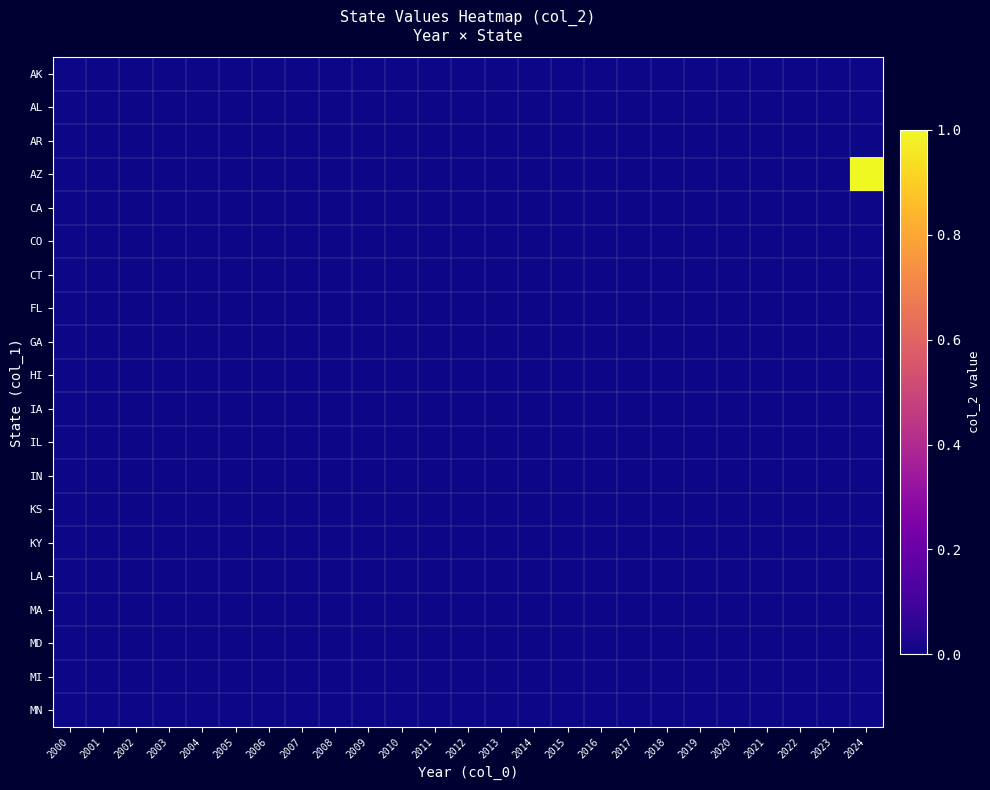

Reading left to right, transcribe all the data shown in this chart.

AK: 2000=0	2001=0	2002=0	2003=0	2004=0	2005=0	2006=0	2007=0	2008=0	2009=0	2010=0	2011=0	2012=0	2013=0	2014=0	2015=0	2016=0	2017=0	2018=0	2019=0	2020=0	2021=0	2022=0	2023=0	2024=0
AL: 2000=0	2001=0	2002=0	2003=0	2004=0	2005=0	2006=0	2007=0	2008=0	2009=0	2010=0	2011=0	2012=0	2013=0	2014=0	2015=0	2016=0	2017=0	2018=0	2019=0	2020=0	2021=0	2022=0	2023=0	2024=0
AR: 2000=0	2001=0	2002=0	2003=0	2004=0	2005=0	2006=0	2007=0	2008=0	2009=0	2010=0	2011=0	2012=0	2013=0	2014=0	2015=0	2016=0	2017=0	2018=0	2019=0	2020=0	2021=0	2022=0	2023=0	2024=0
AZ: 2000=0	2001=0	2002=0	2003=0	2004=0	2005=0	2006=0	2007=0	2008=0	2009=0	2010=0	2011=0	2012=0	2013=0	2014=0	2015=0	2016=0	2017=0	2018=0	2019=0	2020=0	2021=0	2022=0	2023=0	2024=1
CA: 2000=0	2001=0	2002=0	2003=0	2004=0	2005=0	2006=0	2007=0	2008=0	2009=0	2010=0	2011=0	2012=0	2013=0	2014=0	2015=0	2016=0	2017=0	2018=0	2019=0	2020=0	2021=0	2022=0	2023=0	2024=0
CO: 2000=0	2001=0	2002=0	2003=0	2004=0	2005=0	2006=0	2007=0	2008=0	2009=0	2010=0	2011=0	2012=0	2013=0	2014=0	2015=0	2016=0	2017=0	2018=0	2019=0	2020=0	2021=0	2022=0	2023=0	2024=0
CT: 2000=0	2001=0	2002=0	2003=0	2004=0	2005=0	2006=0	2007=0	2008=0	2009=0	2010=0	2011=0	2012=0	2013=0	2014=0	2015=0	2016=0	2017=0	2018=0	2019=0	2020=0	2021=0	2022=0	2023=0	2024=0
FL: 2000=0	2001=0	2002=0	2003=0	2004=0	2005=0	2006=0	2007=0	2008=0	2009=0	2010=0	2011=0	2012=0	2013=0	2014=0	2015=0	2016=0	2017=0	2018=0	2019=0	2020=0	2021=0	2022=0	2023=0	2024=0
GA: 2000=0	2001=0	2002=0	2003=0	2004=0	2005=0	2006=0	2007=0	2008=0	2009=0	2010=0	2011=0	2012=0	2013=0	2014=0	2015=0	2016=0	2017=0	2018=0	2019=0	2020=0	2021=0	2022=0	2023=0	2024=0
HI: 2000=0	2001=0	2002=0	2003=0	2004=0	2005=0	2006=0	2007=0	2008=0	2009=0	2010=0	2011=0	2012=0	2013=0	2014=0	2015=0	2016=0	2017=0	2018=0	2019=0	2020=0	2021=0	2022=0	2023=0	2024=0
IA: 2000=0	2001=0	2002=0	2003=0	2004=0	2005=0	2006=0	2007=0	2008=0	2009=0	2010=0	2011=0	2012=0	2013=0	2014=0	2015=0	2016=0	2017=0	2018=0	2019=0	2020=0	2021=0	2022=0	2023=0	2024=0
IL: 2000=0	2001=0	2002=0	2003=0	2004=0	2005=0	2006=0	2007=0	2008=0	2009=0	2010=0	2011=0	2012=0	2013=0	2014=0	2015=0	2016=0	2017=0	2018=0	2019=0	2020=0	2021=0	2022=0	2023=0	2024=0
IN: 2000=0	2001=0	2002=0	2003=0	2004=0	2005=0	2006=0	2007=0	2008=0	2009=0	2010=0	2011=0	2012=0	2013=0	2014=0	2015=0	2016=0	2017=0	2018=0	2019=0	2020=0	2021=0	2022=0	2023=0	2024=0
KS: 2000=0	2001=0	2002=0	2003=0	2004=0	2005=0	2006=0	2007=0	2008=0	2009=0	2010=0	2011=0	2012=0	2013=0	2014=0	2015=0	2016=0	2017=0	2018=0	2019=0	2020=0	2021=0	2022=0	2023=0	2024=0
KY: 2000=0	2001=0	2002=0	2003=0	2004=0	2005=0	2006=0	2007=0	2008=0	2009=0	2010=0	2011=0	2012=0	2013=0	2014=0	2015=0	2016=0	2017=0	2018=0	2019=0	2020=0	2021=0	2022=0	2023=0	2024=0
LA: 2000=0	2001=0	2002=0	2003=0	2004=0	2005=0	2006=0	2007=0	2008=0	2009=0	2010=0	2011=0	2012=0	2013=0	2014=0	2015=0	2016=0	2017=0	2018=0	2019=0	2020=0	2021=0	2022=0	2023=0	2024=0
MA: 2000=0	2001=0	2002=0	2003=0	2004=0	2005=0	2006=0	2007=0	2008=0	2009=0	2010=0	2011=0	2012=0	2013=0	2014=0	2015=0	2016=0	2017=0	2018=0	2019=0	2020=0	2021=0	2022=0	2023=0	2024=0
MD: 2000=0	2001=0	2002=0	2003=0	2004=0	2005=0	2006=0	2007=0	2008=0	2009=0	2010=0	2011=0	2012=0	2013=0	2014=0	2015=0	2016=0	2017=0	2018=0	2019=0	2020=0	2021=0	2022=0	2023=0	2024=0
MI: 2000=0	2001=0	2002=0	2003=0	2004=0	2005=0	2006=0	2007=0	2008=0	2009=0	2010=0	2011=0	2012=0	2013=0	2014=0	2015=0	2016=0	2017=0	2018=0	2019=0	2020=0	2021=0	2022=0	2023=0	2024=0
MN: 2000=0	2001=0	2002=0	2003=0	2004=0	2005=0	2006=0	2007=0	2008=0	2009=0	2010=0	2011=0	2012=0	2013=0	2014=0	2015=0	2016=0	2017=0	2018=0	2019=0	2020=0	2021=0	2022=0	2023=0	2024=0